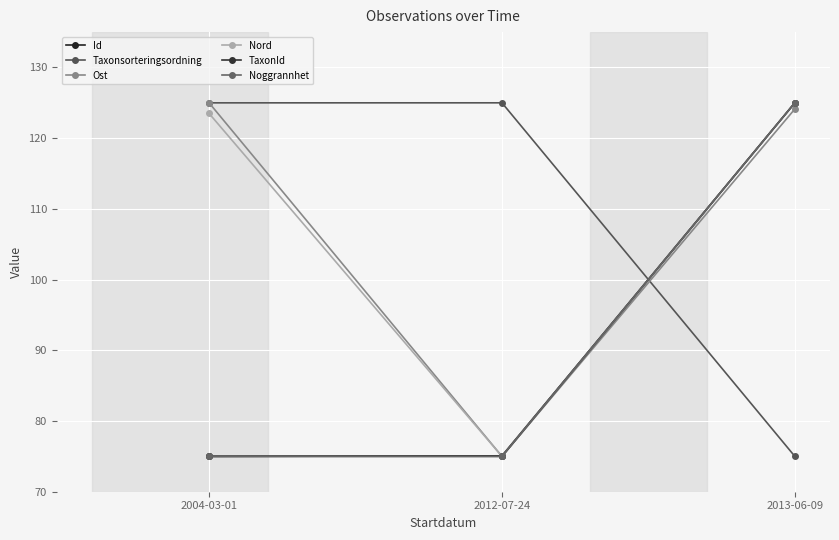

Is this an area chart (filled region under the line)?

No